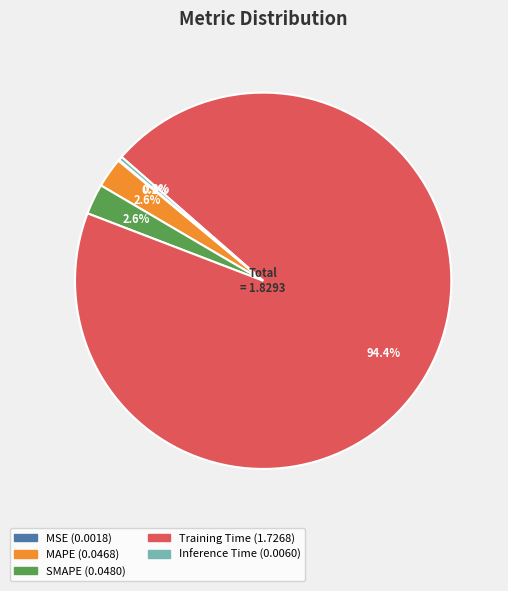

To the nearest percent, what is the combined percentage of Inference Time and SMAPE?

3%